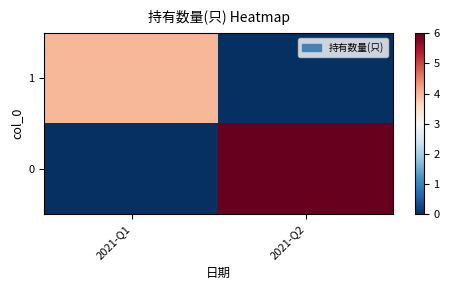

Between 2021-Q1 and 2021-Q2, which is larger?

2021-Q1